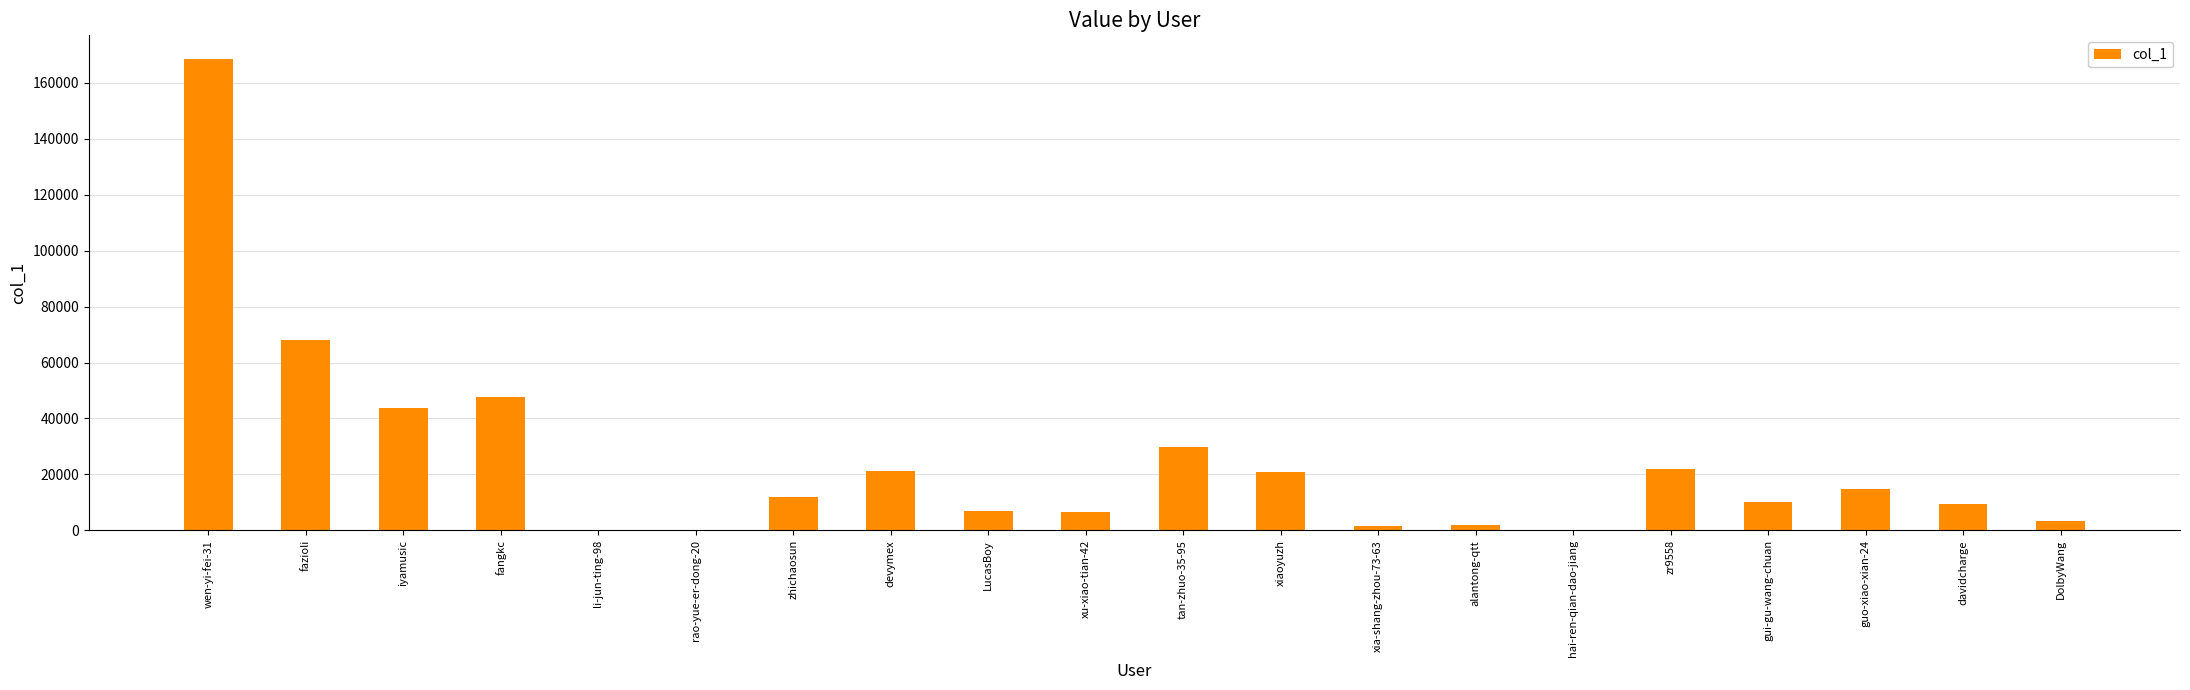

The chart shows a value of 69 at li-jun-ting-98. True or false?

True